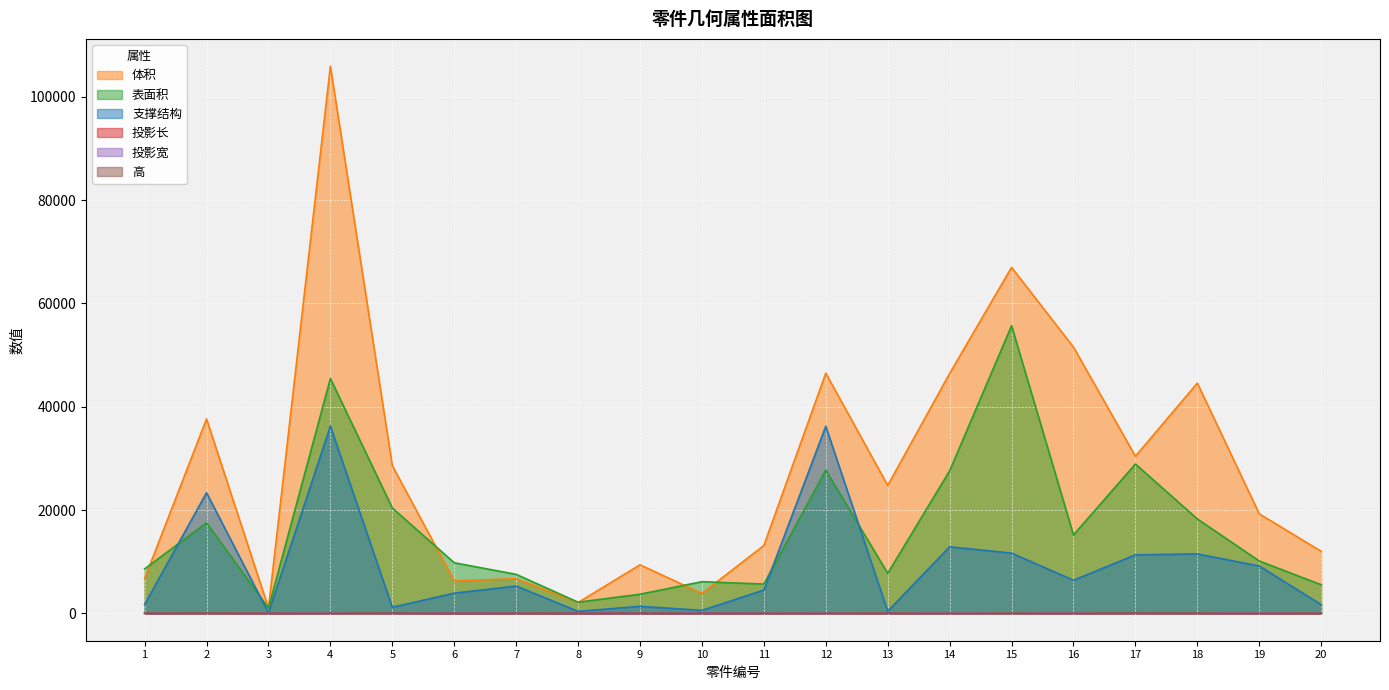

True or false: 支撑结构 and 高 intersect in this chart.

False